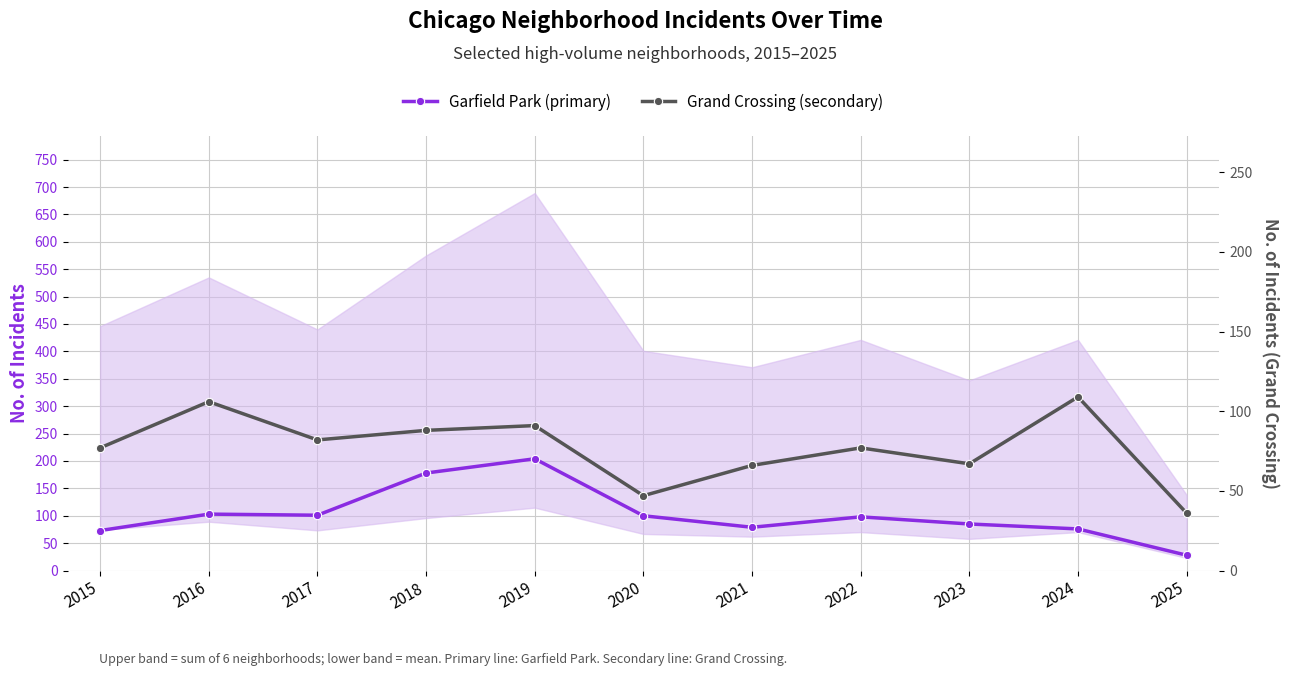

Does the chart display data point markers on the line(s)?

Yes